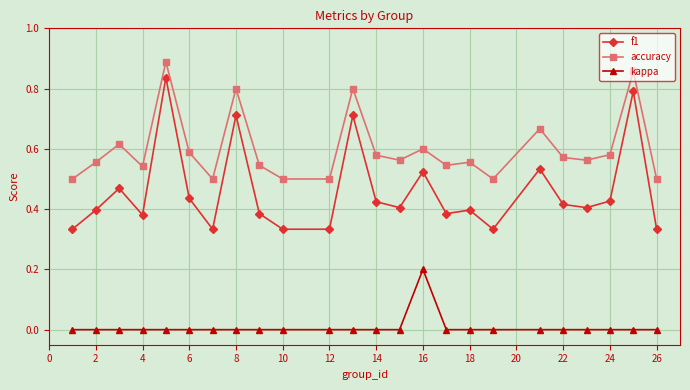

What is the sum of all f1 values?

11.0